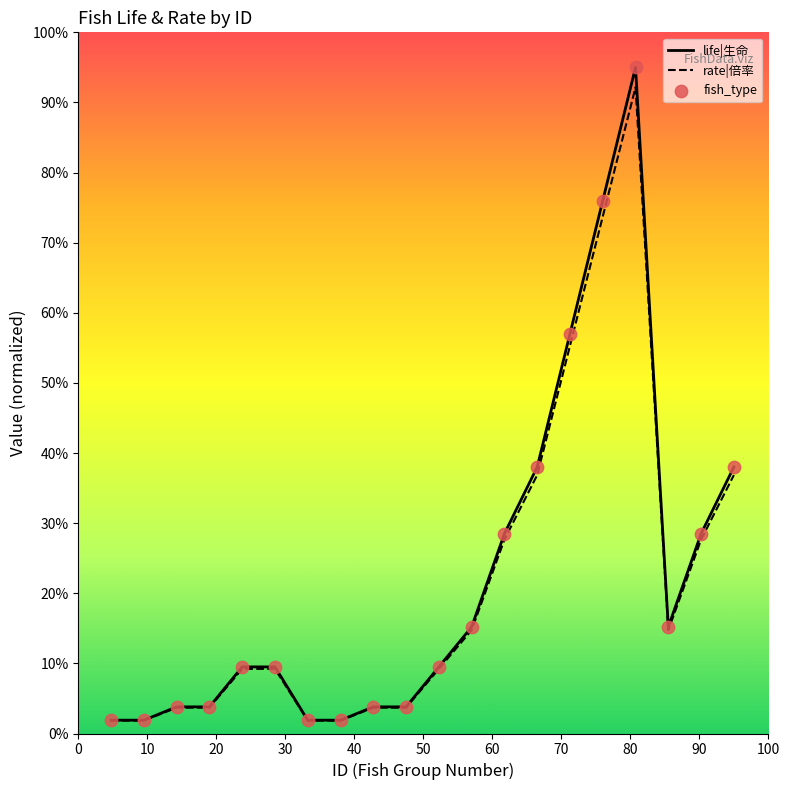

At how many categories does at least one series exceed 88?

1